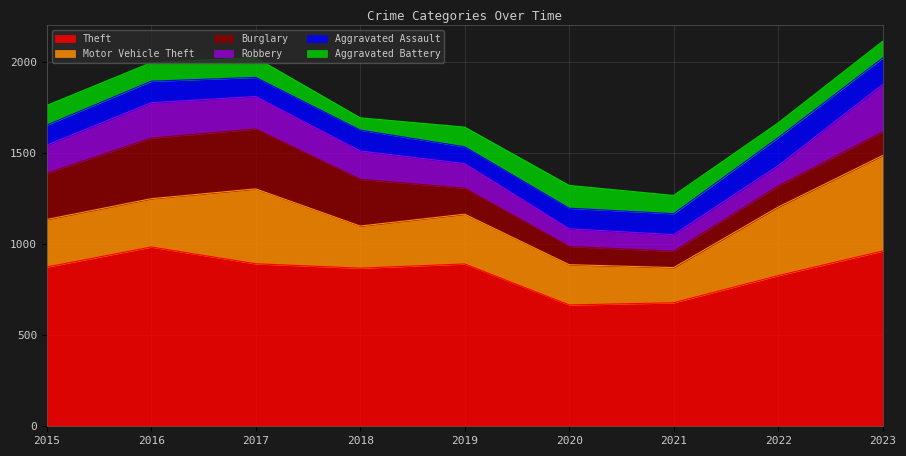

Rank the categories by Robbery value from highest to lowest.

2023, 2016, 2017, 2018, 2015, 2019, 2022, 2020, 2021